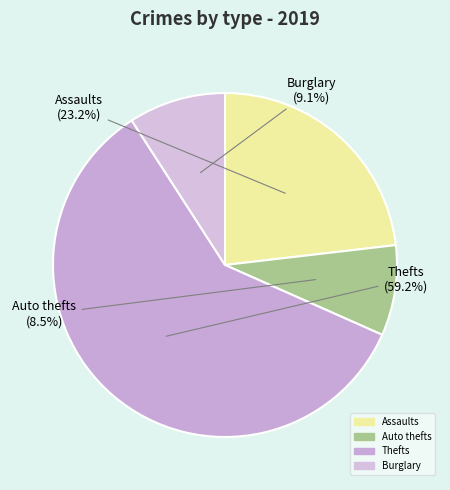

Between Assaults and Thefts, which is larger?

Thefts